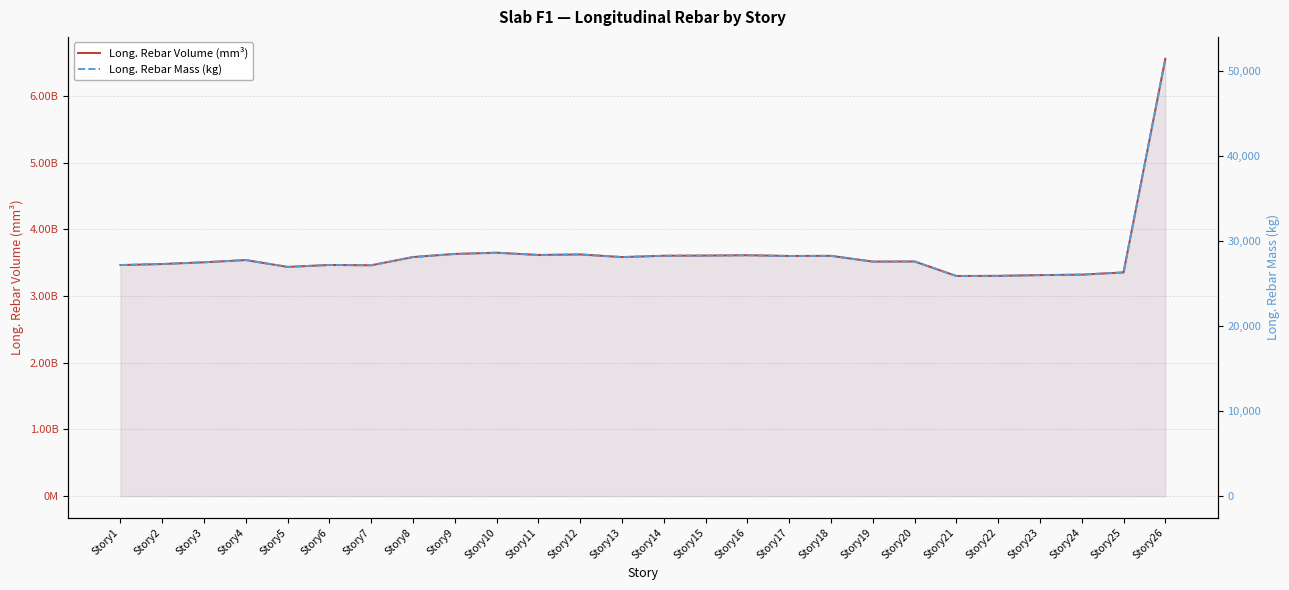

True or false: Long. Rebar Mass (kg) has a value of 27501.6 at Story3.

True